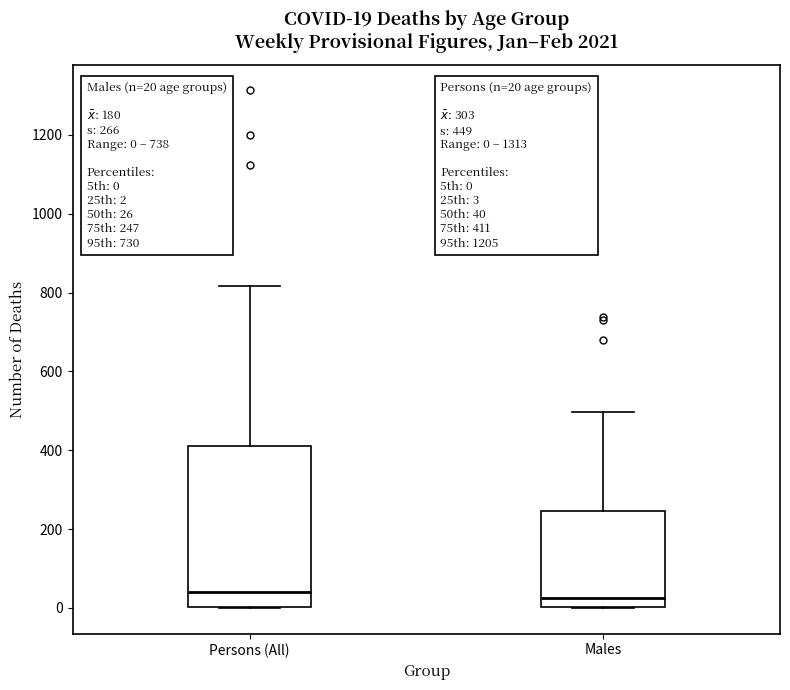

Which box is the tallest, from its lower edge to its upper edge?

Persons (All)